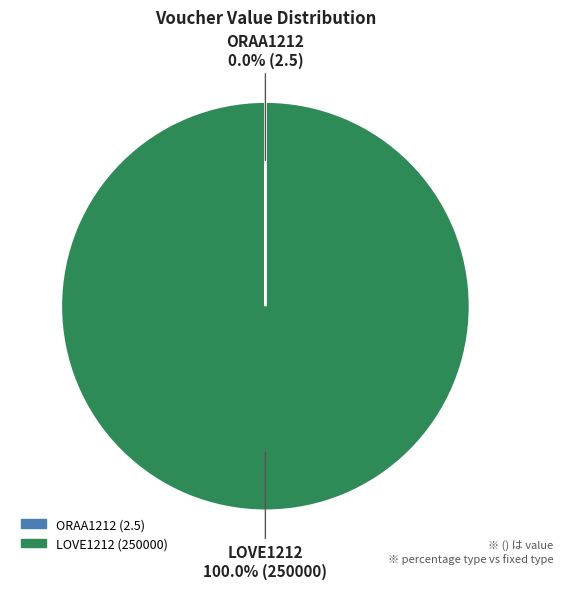

Which slice represents more than half of the pie?

LOVE1212